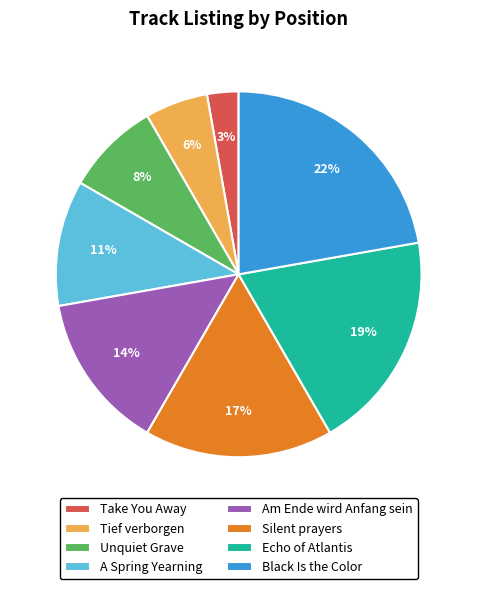

Does Take You Away account for over 50% of the chart?

No